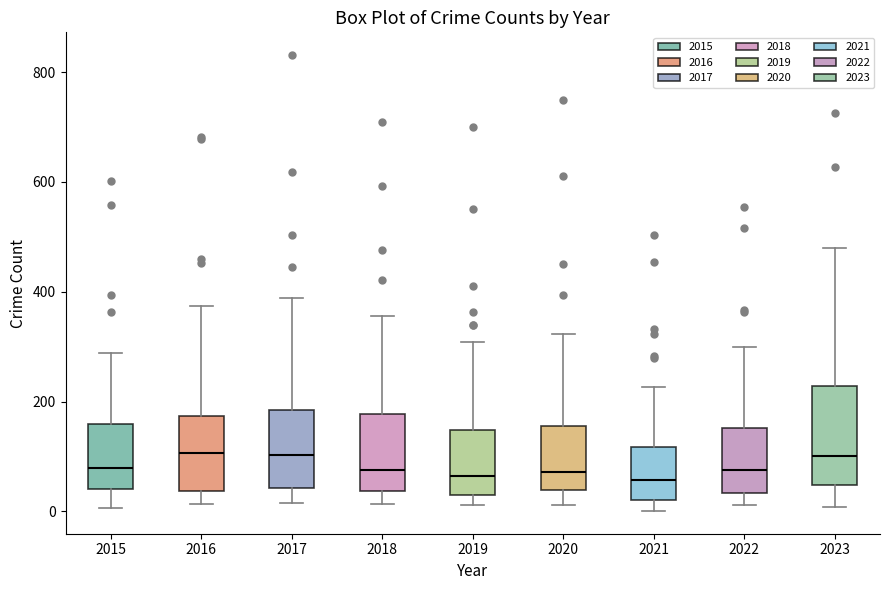

Which box is the tallest, from its lower edge to its upper edge?

2023